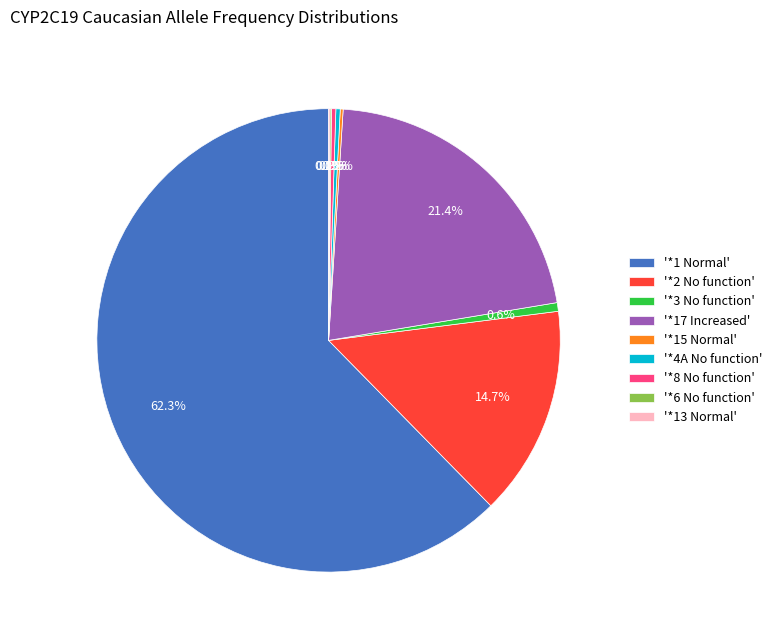

Which slice is the largest?

'*1 Normal'